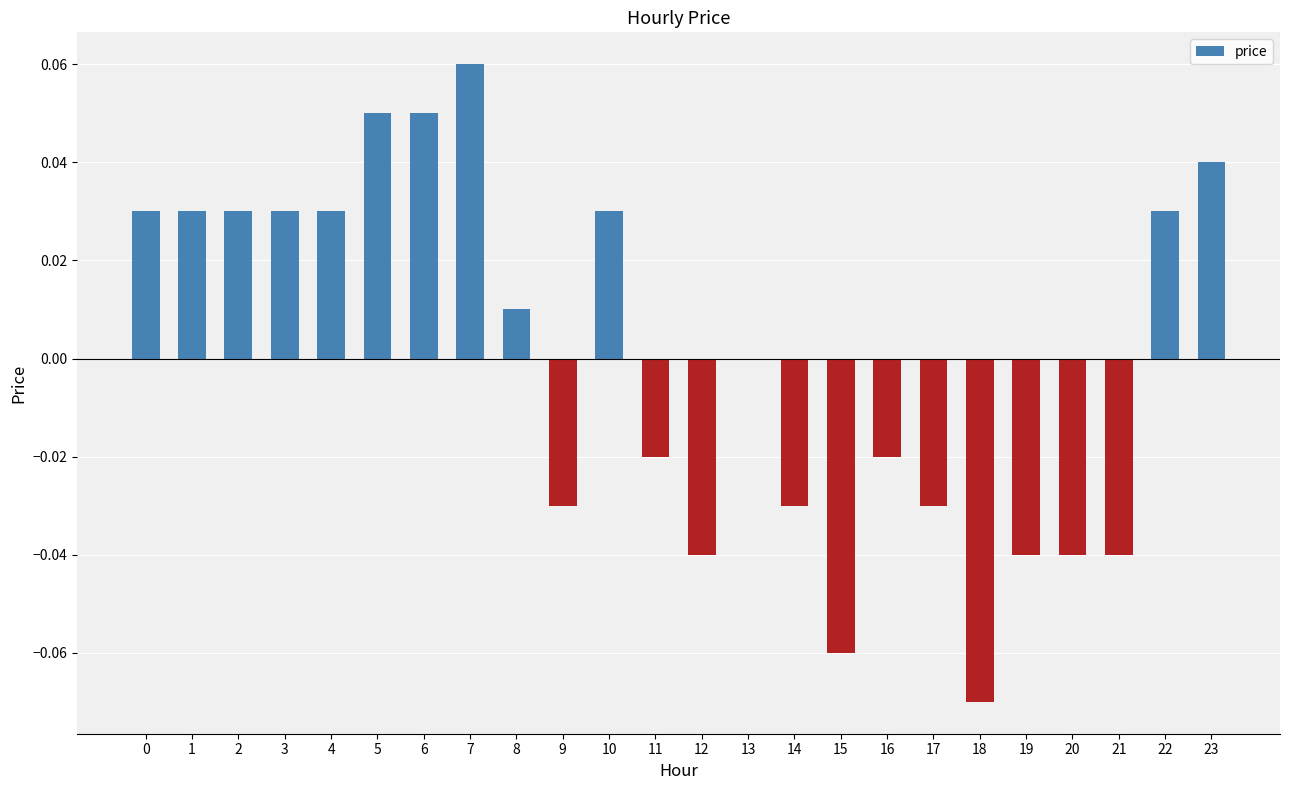

Which has a higher value, 19 or 18?

19